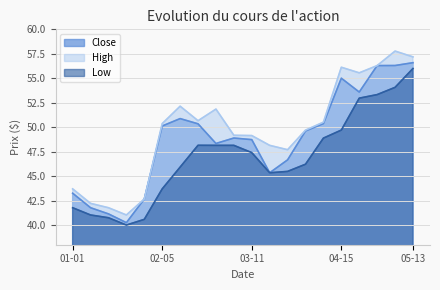

The High series shows 48.1 at 1996-03-18. True or false?

True